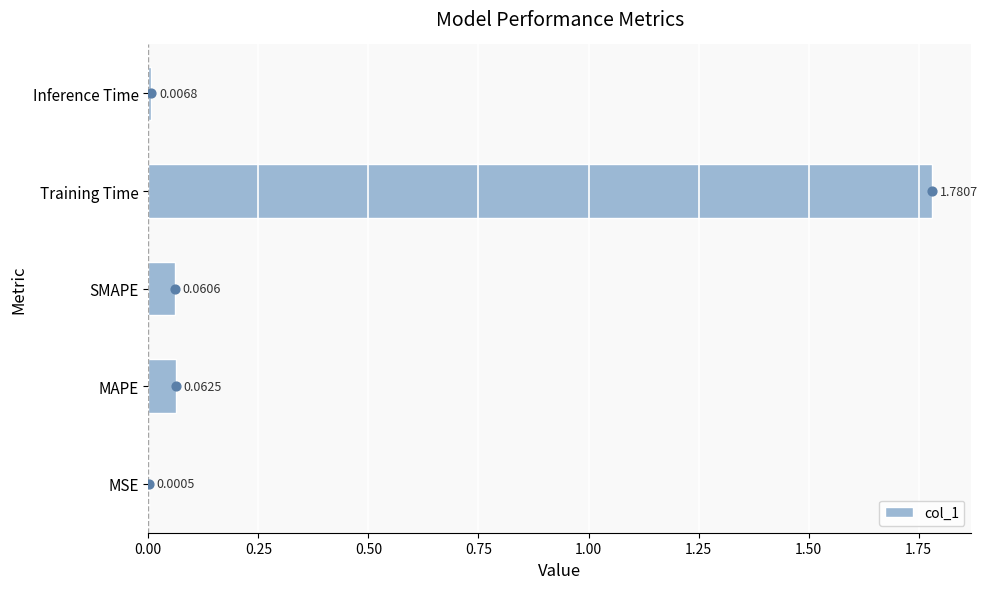

What is the change in value from MSE to MAPE?

+0.1